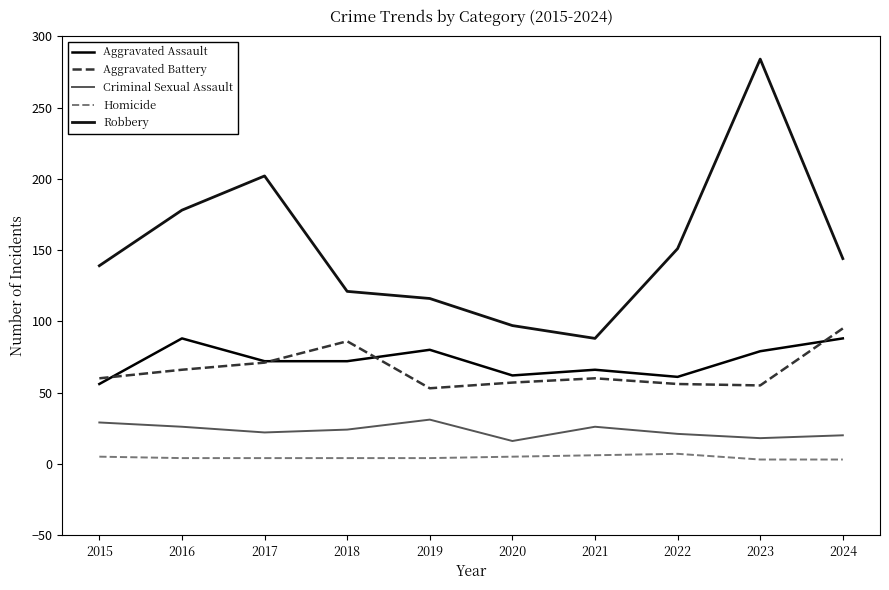

The value of Criminal Sexual Assault at 2022 is 21. True or false?

True